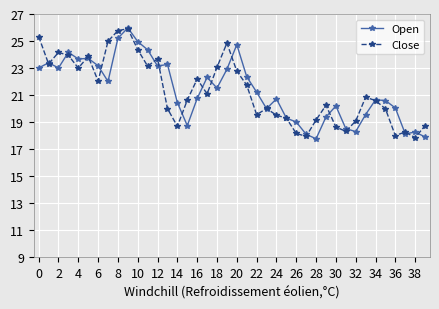

What is the average value of the Close series?

21.3